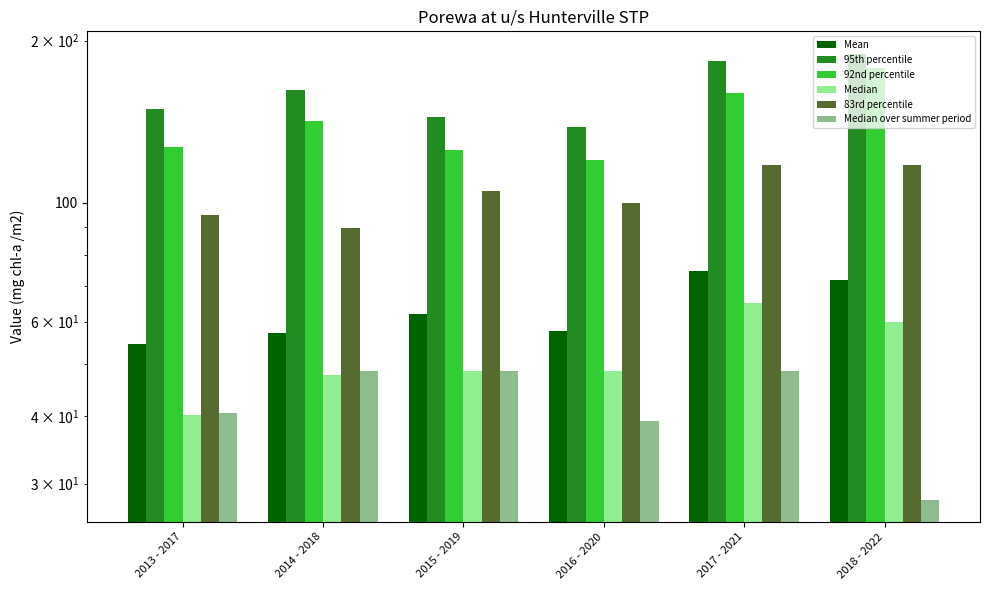

Which series has the widest spread of values?

92nd percentile